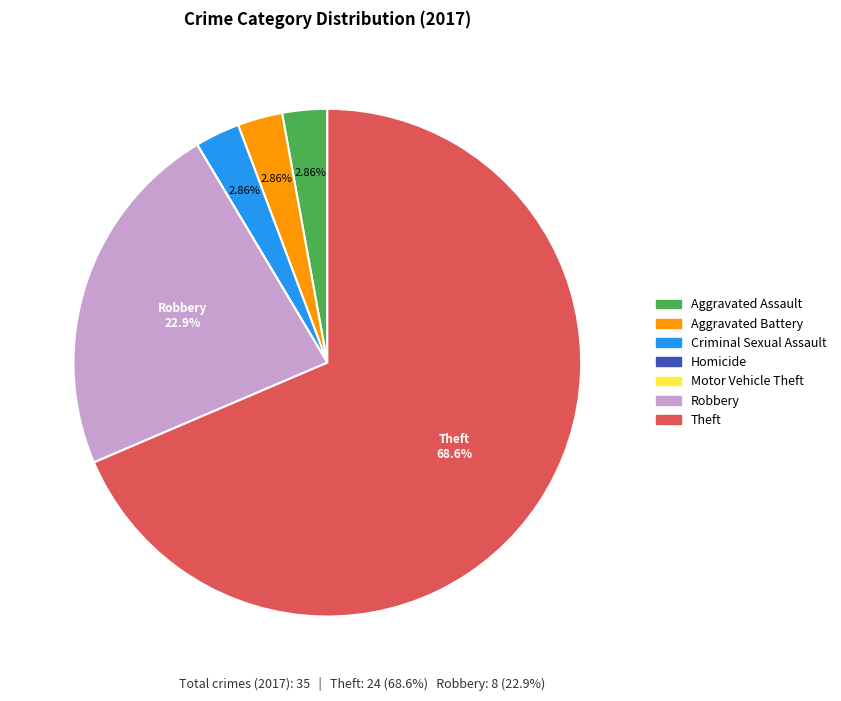

Does Aggravated Battery account for over 50% of the chart?

No